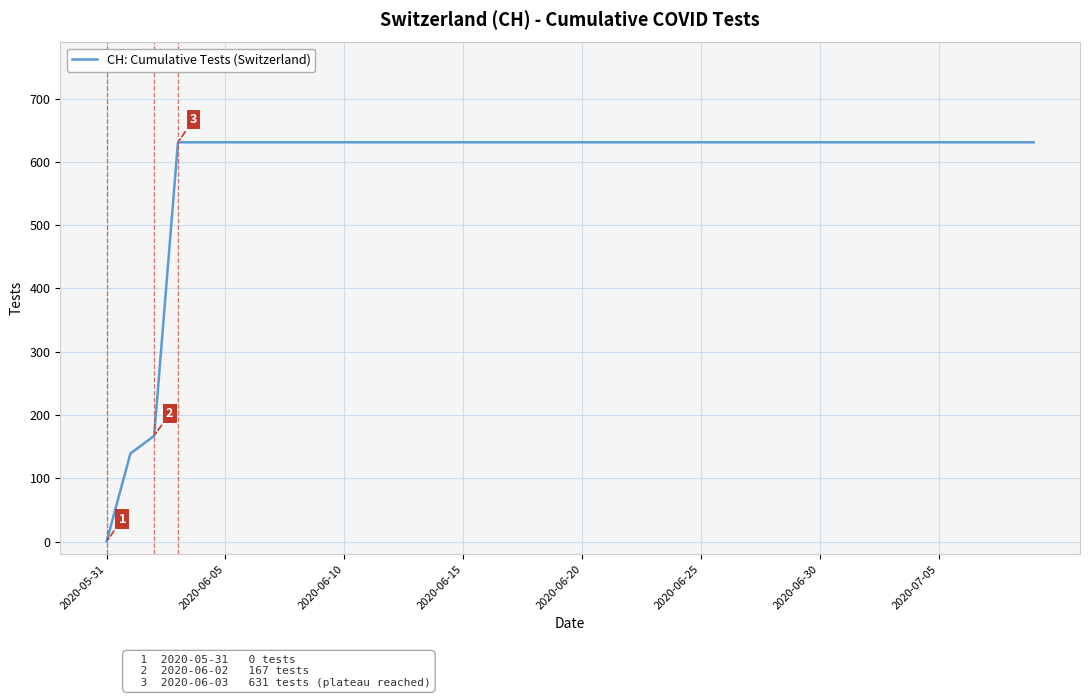

What is the greatest value displayed?

631